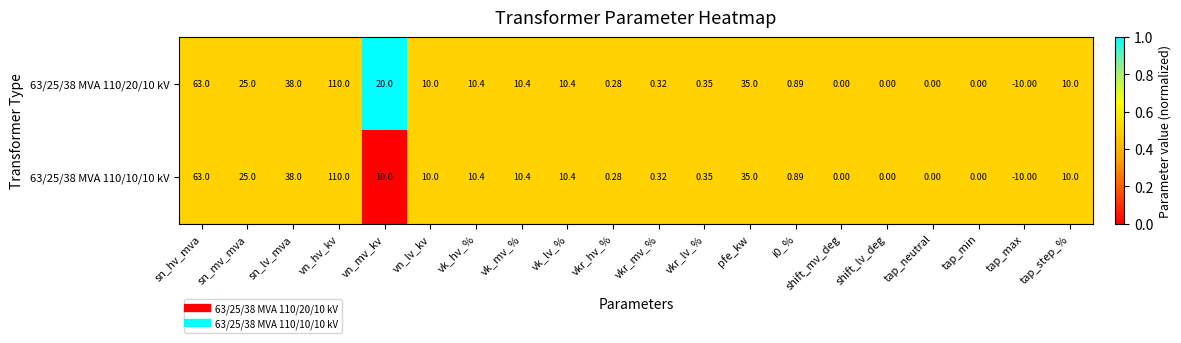

Which category has the highest value in the 63/25/38 MVA 110/20/10 kV series?

vn_hv_kv